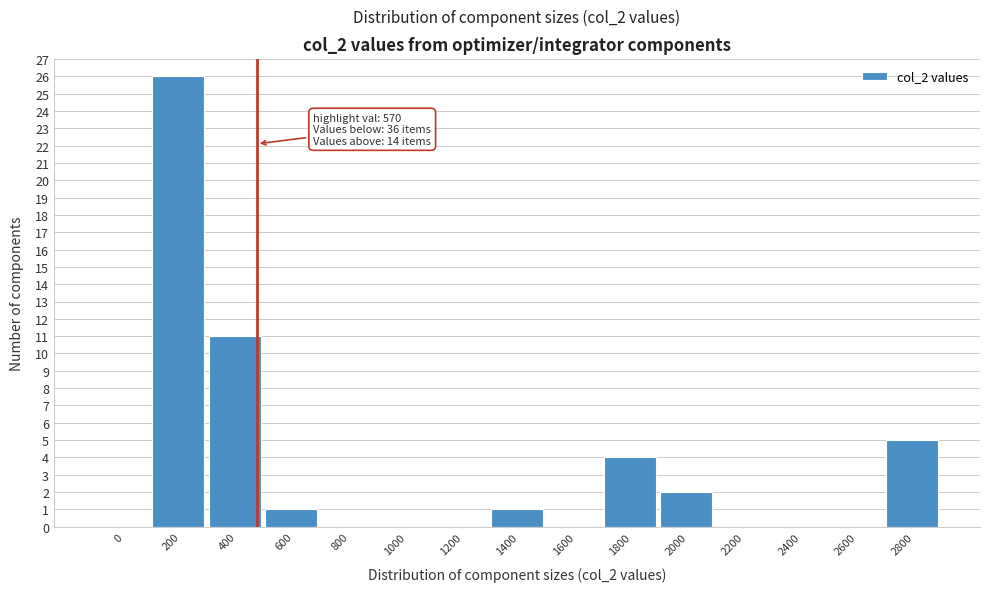

Reading left to right, what are all the values shown in this chart?

0=0	200=26	400=11	600=1	800=0	1000=0	1200=0	1400=1	1600=0	1800=4	2000=2	2200=0	2400=0	2600=0	2800=5